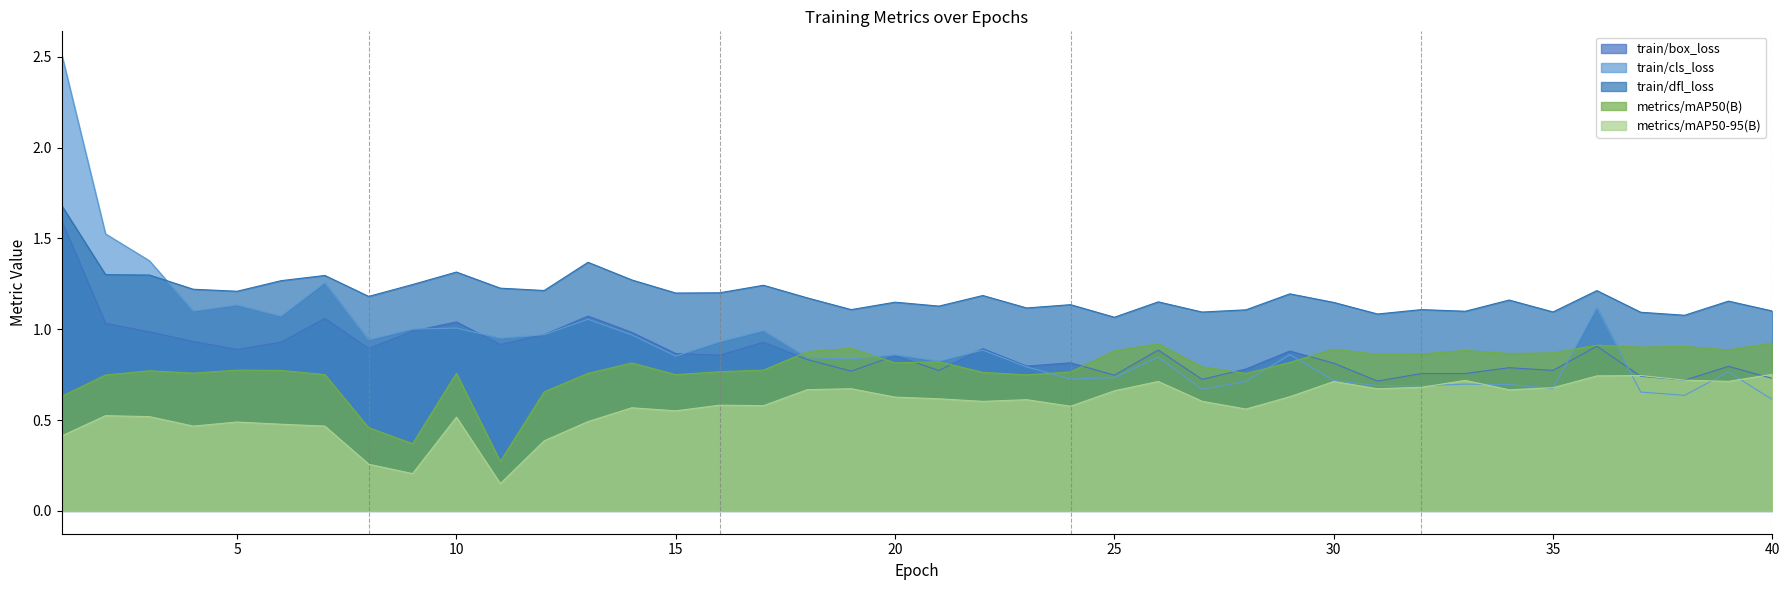

What is the value of the metrics/mAP50-95(B) point at the 18th from the left?

0.7